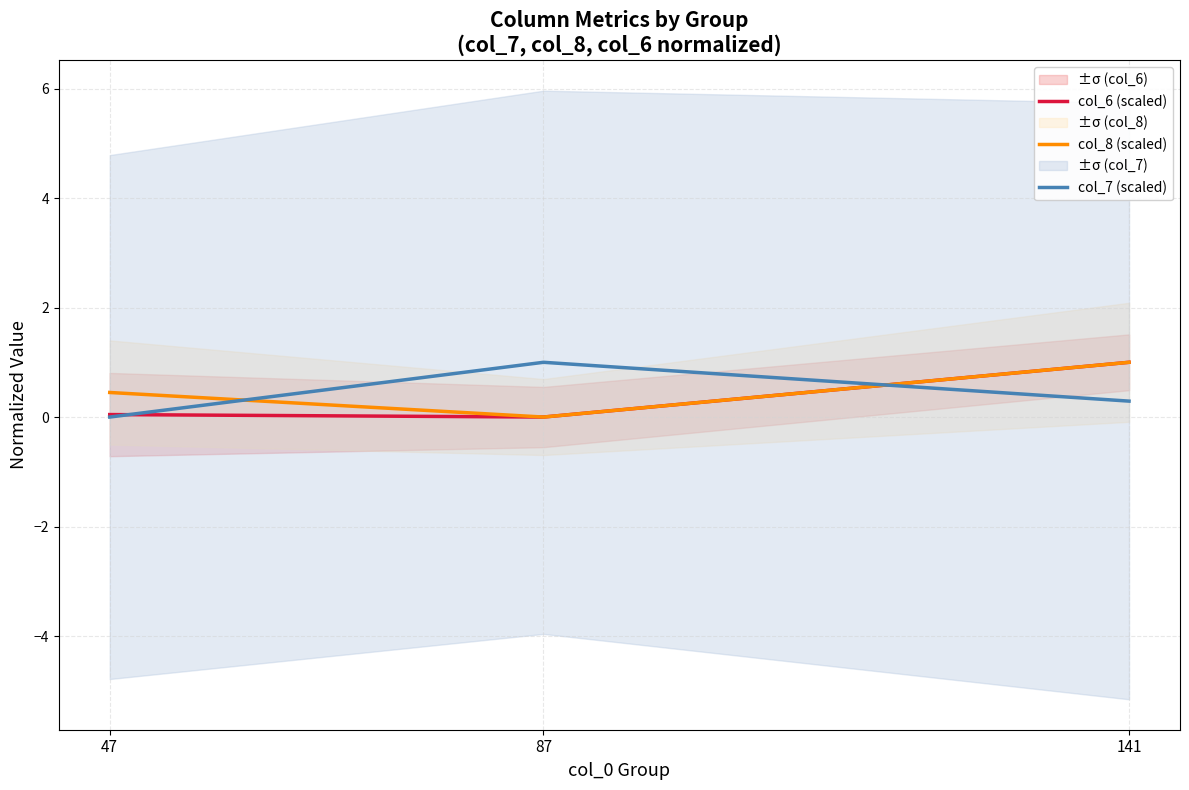

Which category has the highest value in the col_7 (scaled) series?

87